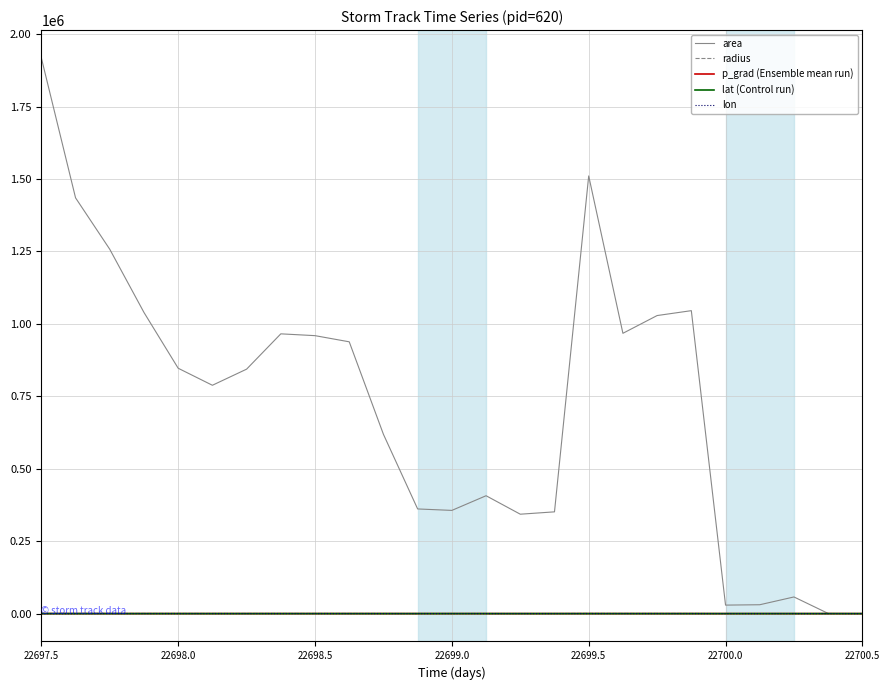

Which series has the largest total across all categories?

area